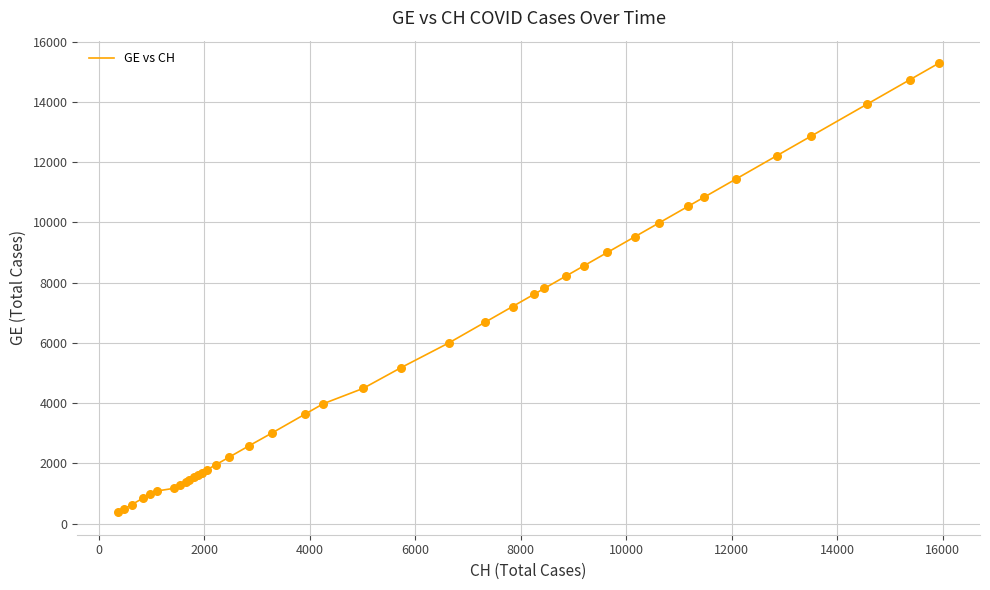

What is the minimum value shown in the chart?

375